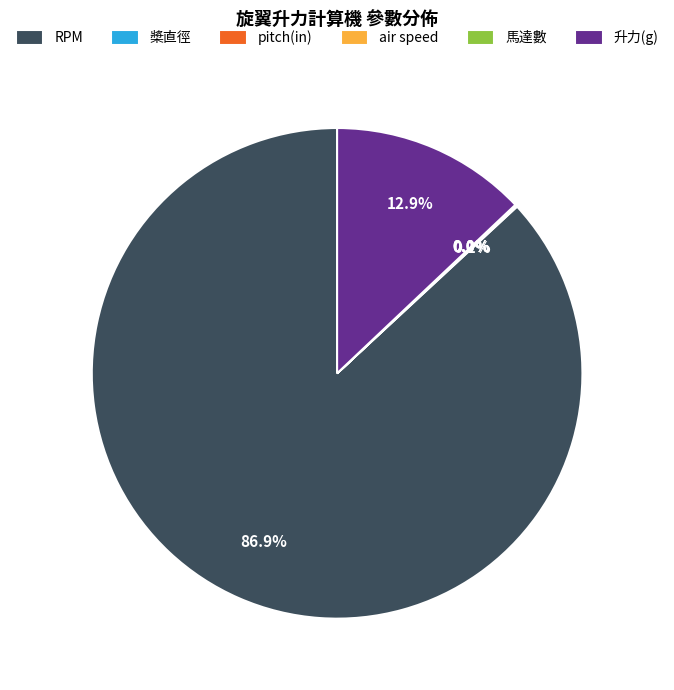

Is there any slice that represents more than half of the pie?

Yes